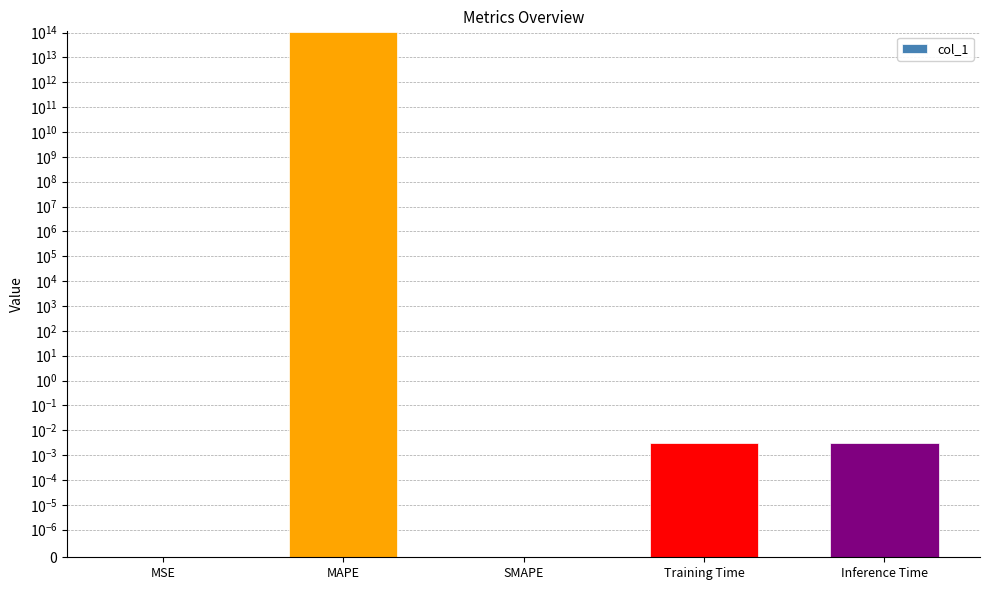

Rank the categories by value from lowest to highest.

SMAPE, MSE, Inference Time, Training Time, MAPE